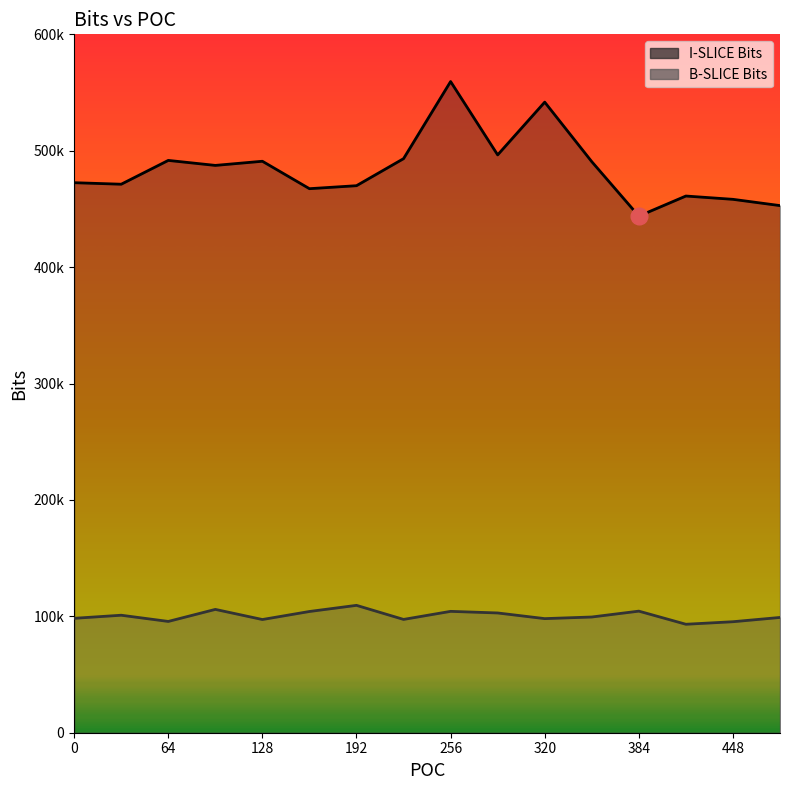

Reading left to right, extract all data points from this chart.

I-SLICE Bits: 0=472544	32=471232	64=491688	96=487392	128=490960	160=467392	192=469960	224=493192	256=559440	288=496432	320=541752	352=490600	384=443832	416=461088	448=458248	480=452864
B-SLICE Bits: 0=98296	32=100944	64=95608	96=105952	128=97256	160=104152	192=109432	224=97344	256=104272	288=102888	320=98024	352=99416	384=104456	416=93184	448=95360	480=99032